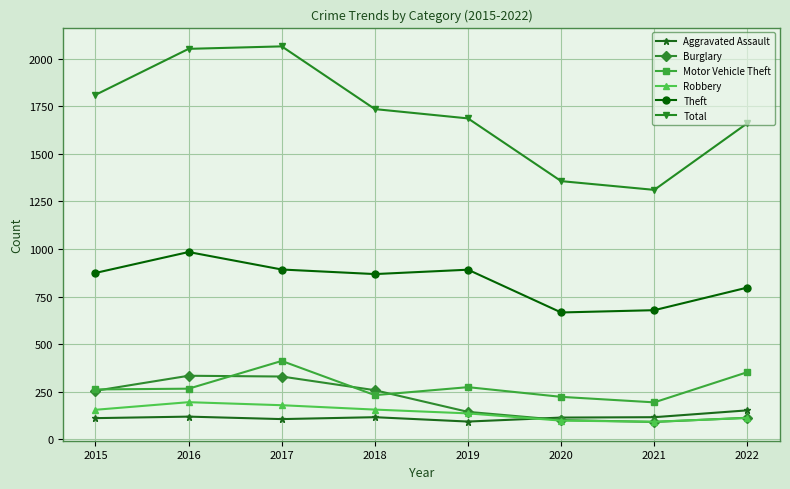

What is the value of the Motor Vehicle Theft point at the 1st from the left?

261